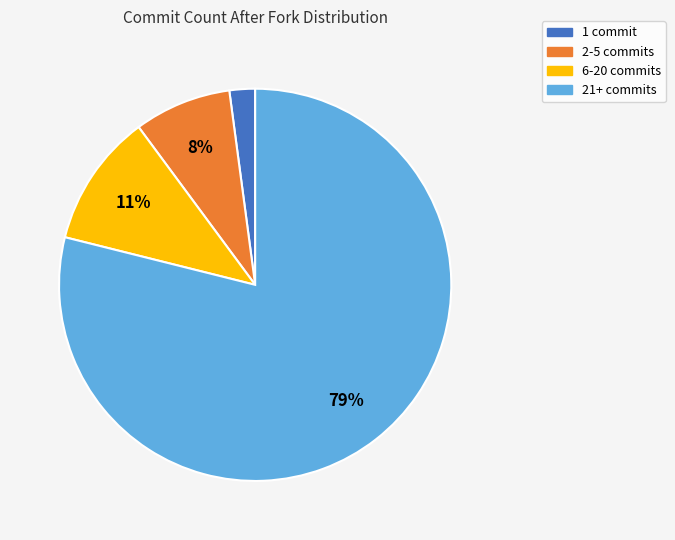

Between 2-5 commits and 21+ commits, which is larger?

21+ commits